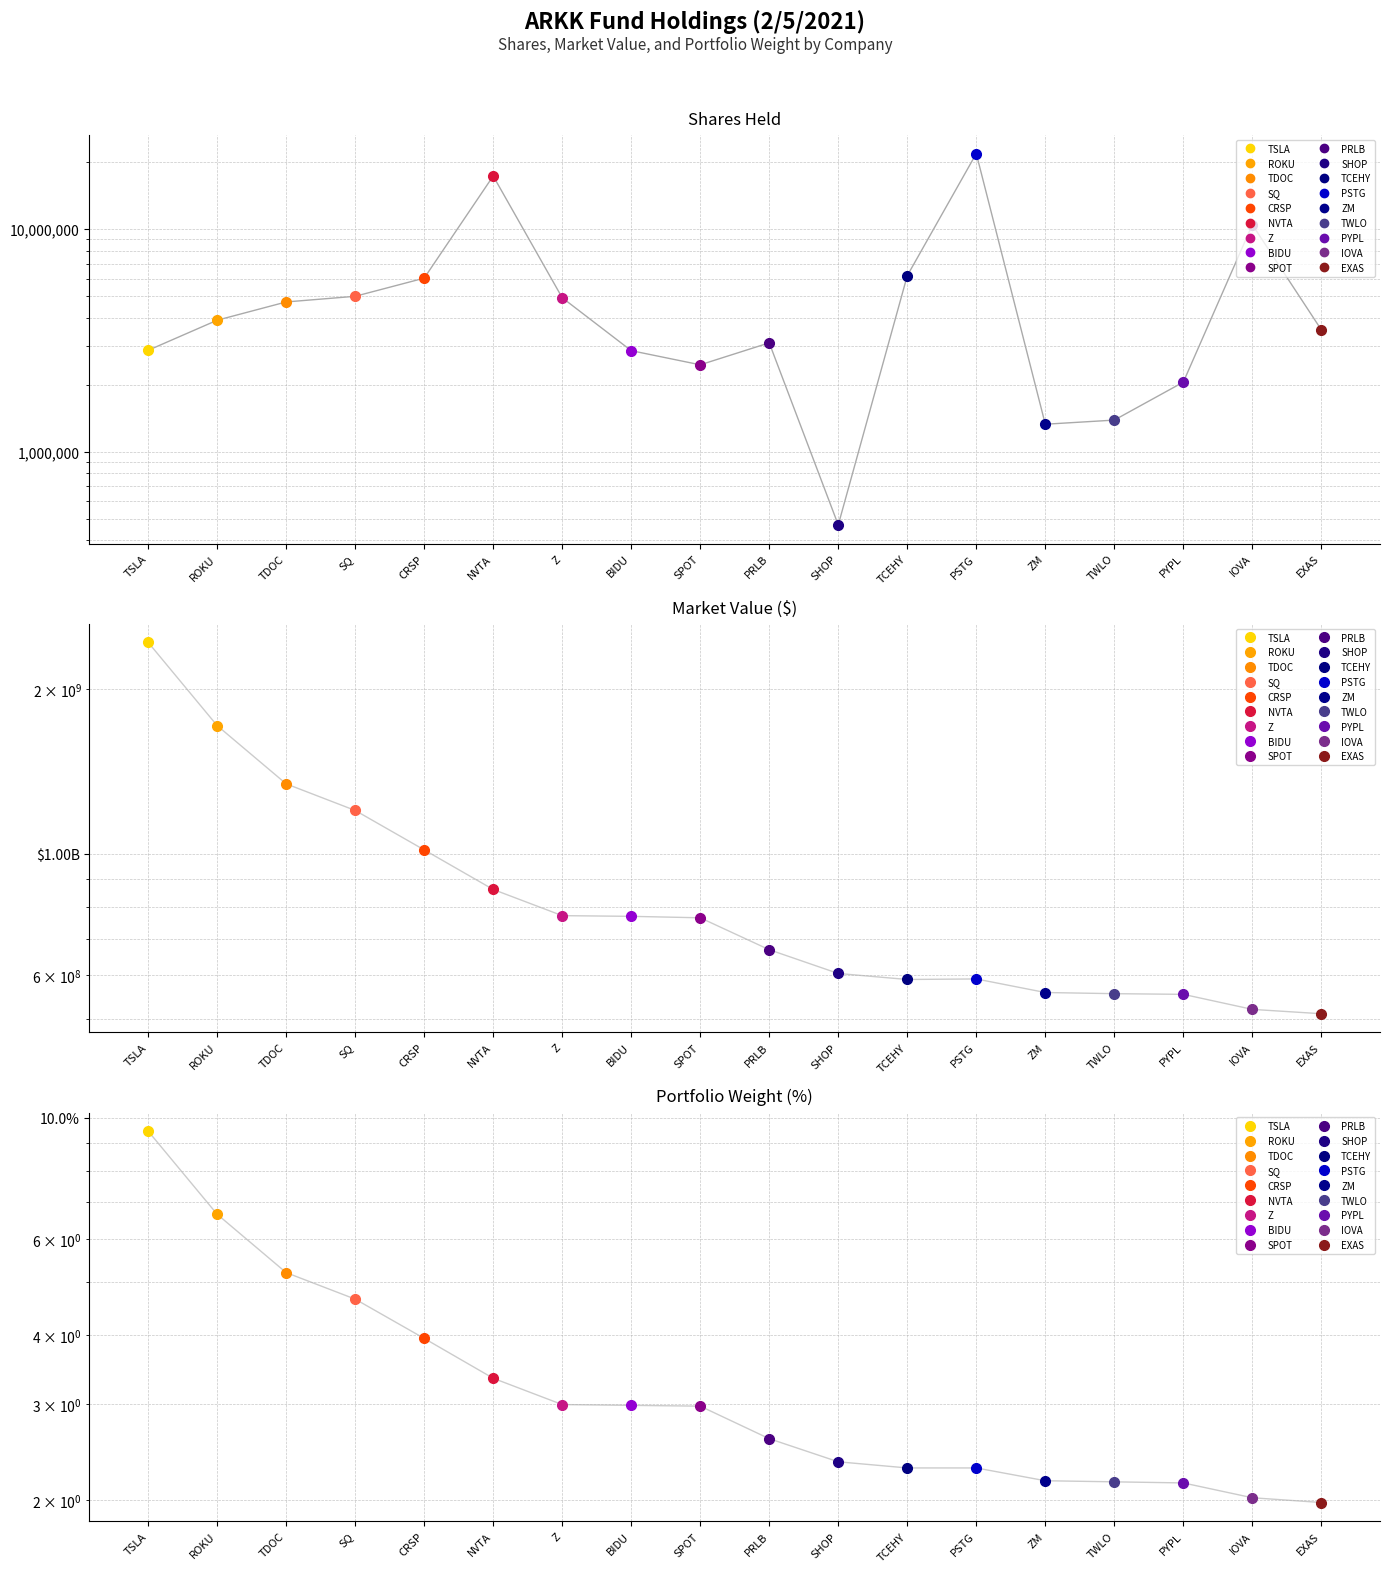

True or false: weight and shares cross at least once.

False